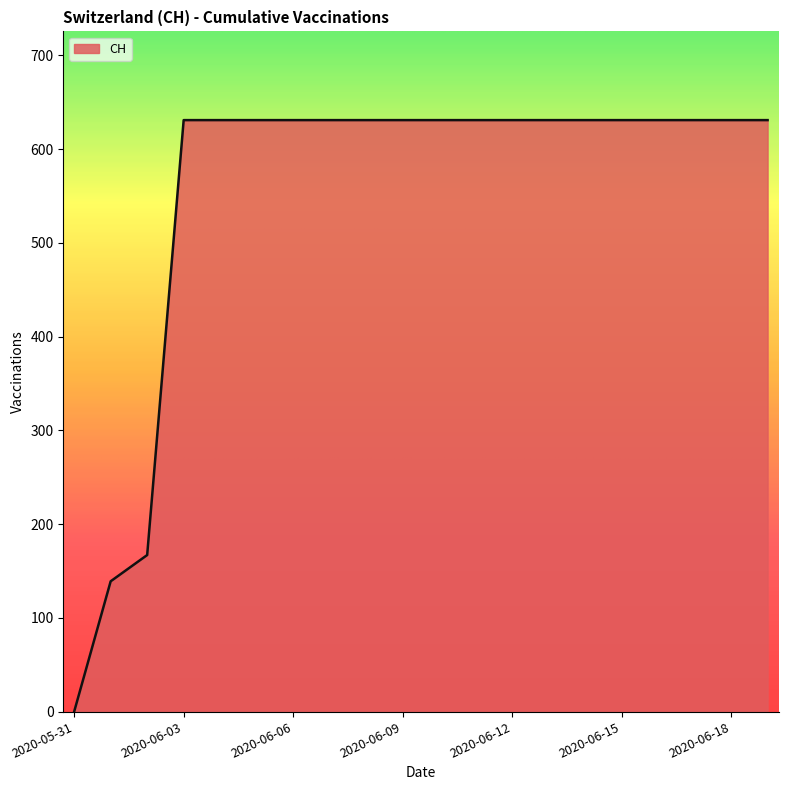

What is the average value?

552